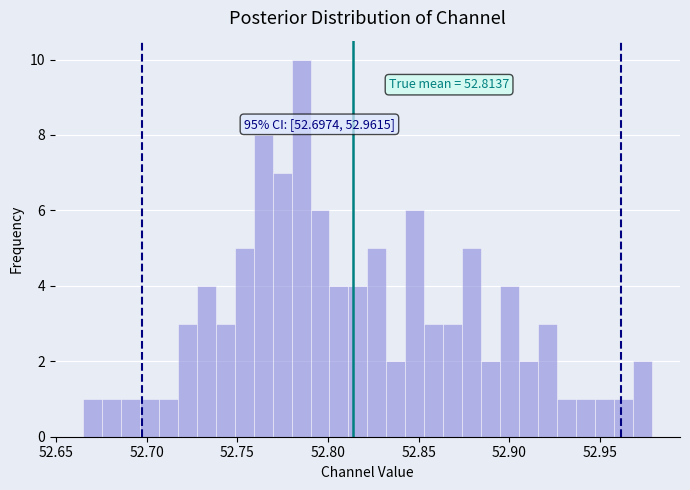

Read against the x-axis, roughly where is the centre of the tallest bar?

52.785